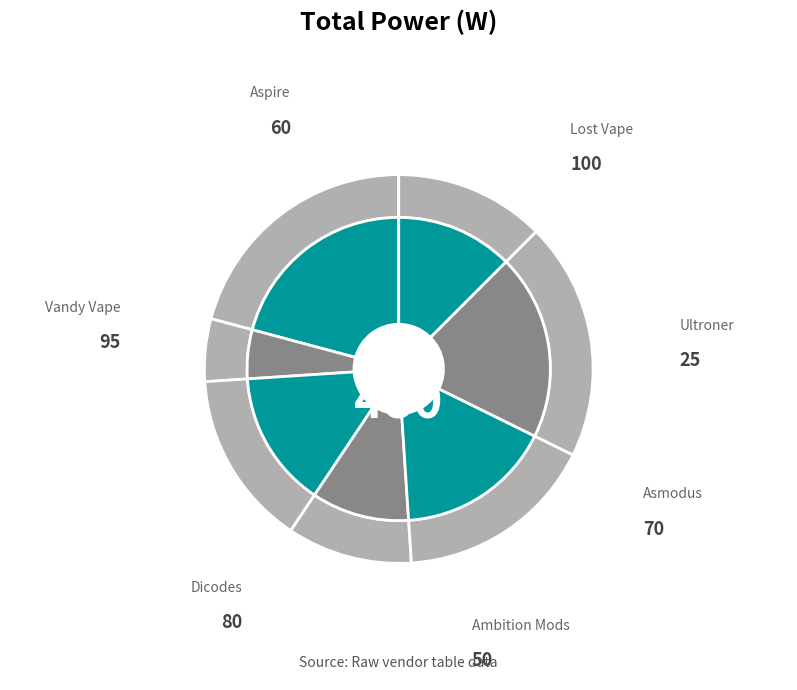

Which slice is the smallest?

Ultroner